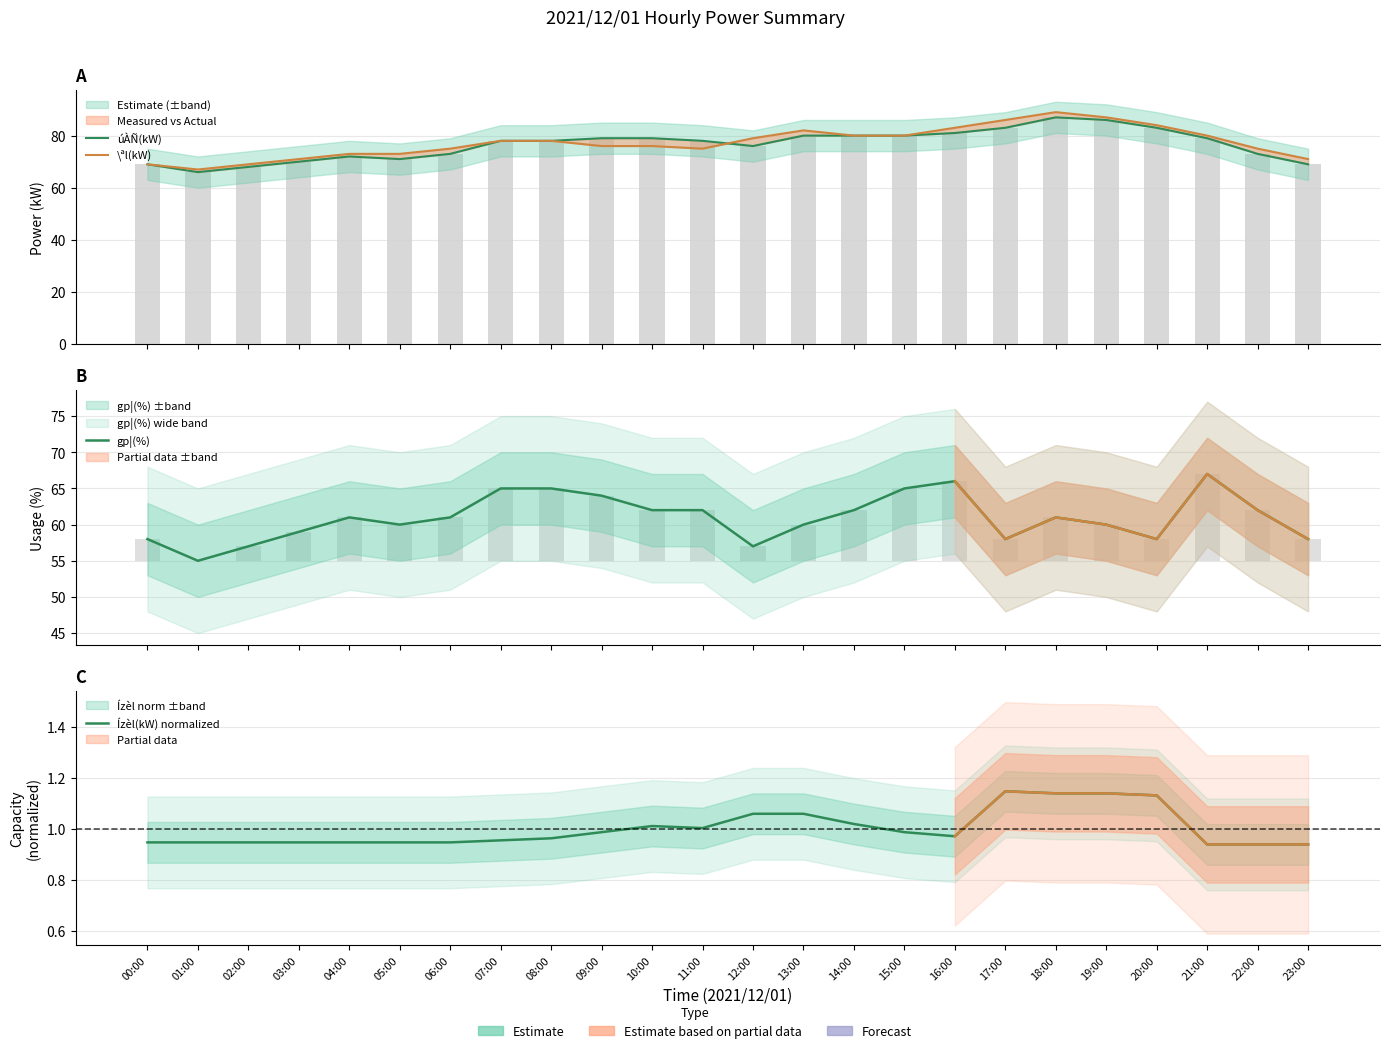

How many series are shown in this chart?

4